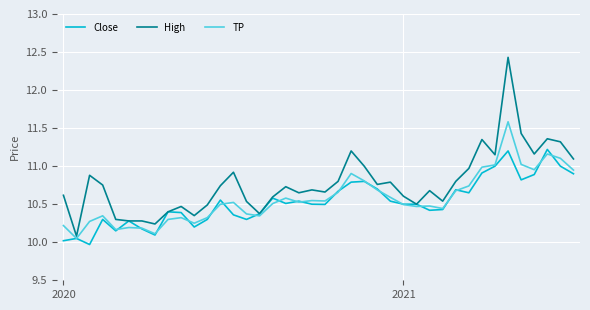

List the series in order of their peak value, highest first.

High, TP, Close